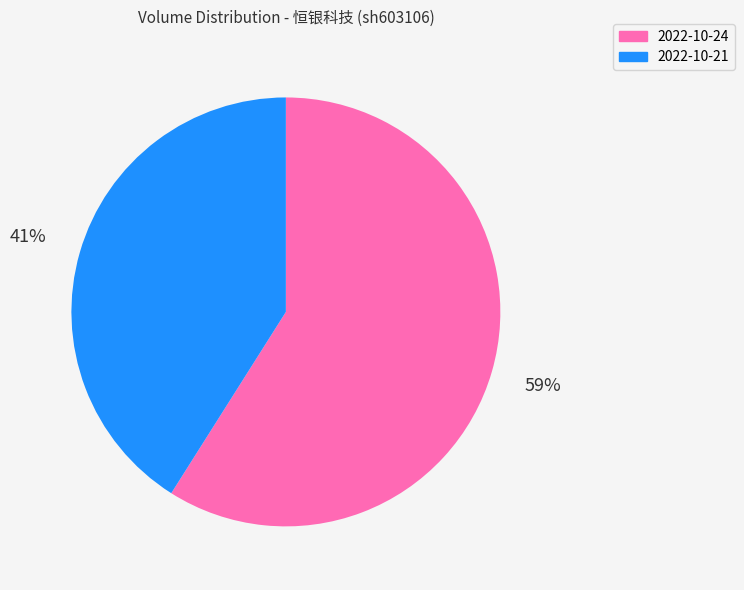

What is the ratio of the value at 2022-10-24 to the value at 2022-10-21?

1.4